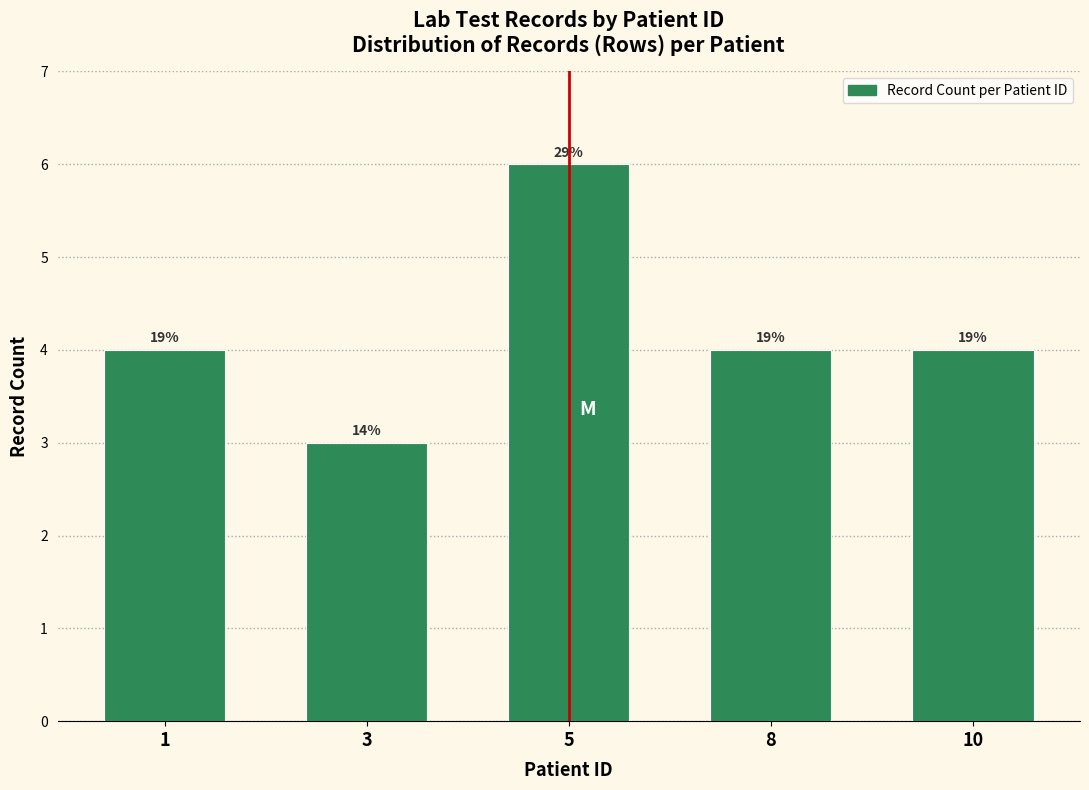

How many bars are there in total?

5